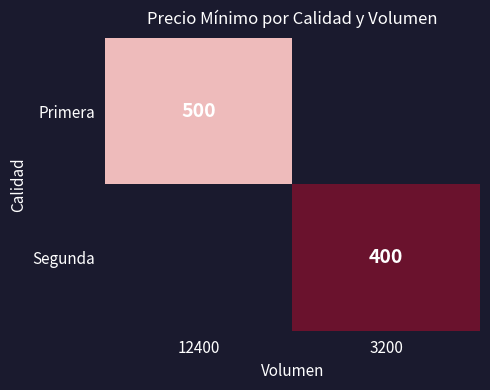

Is the value of Primera at 12400 greater than the value of Segunda at 3200?

Yes